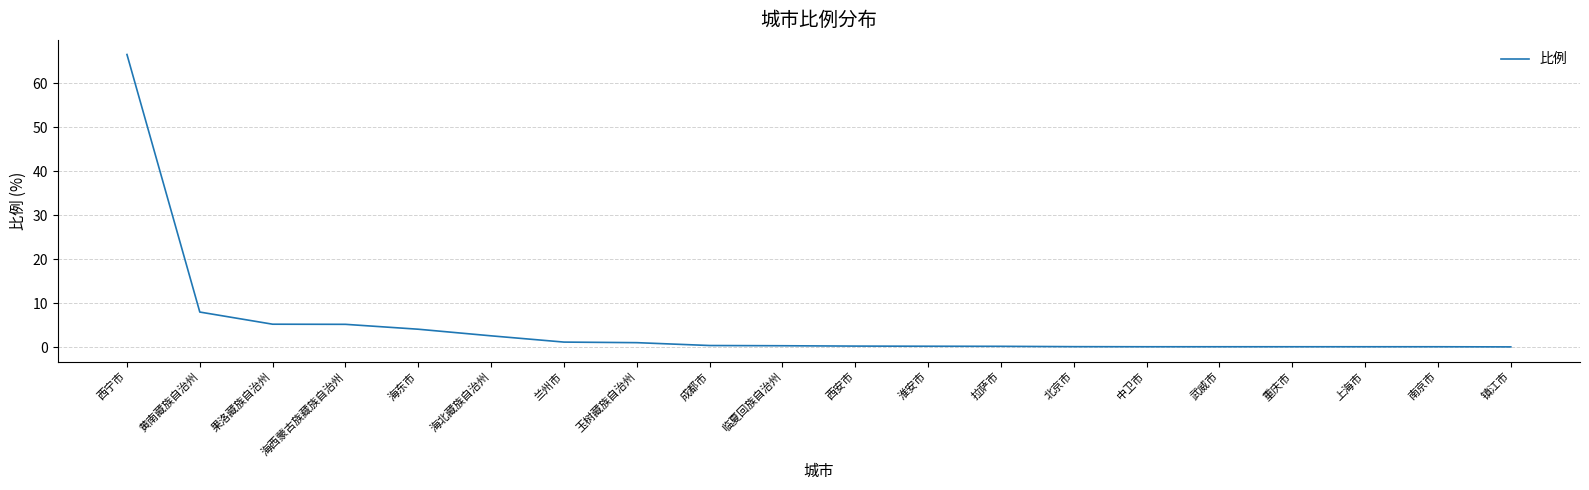

What is the average value?

4.8